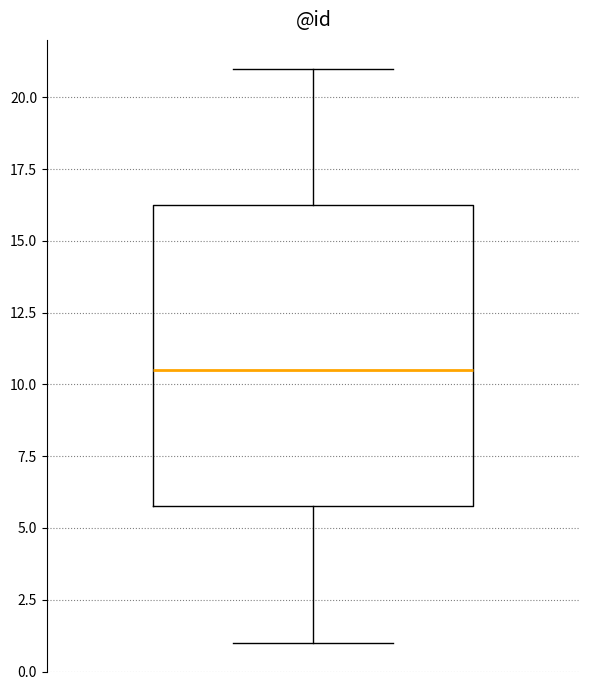

Transcribe this box plot: give where the median line is, the range the box spans, and where the two whiskers end, as read against the y-axis. The values are not printed on the chart, so give them approximately, as read against the axis.

median 10.5, box 6.0 to 16.5, whiskers 1.0 to 21.0